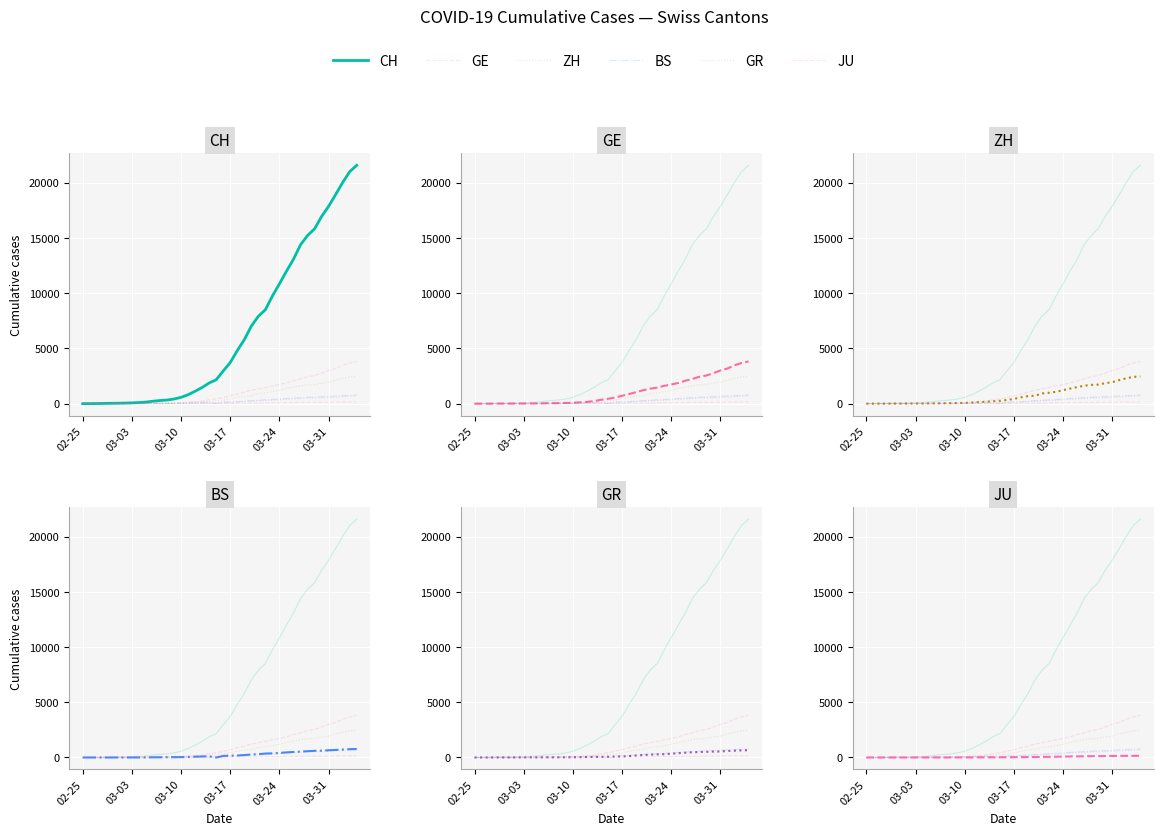

Reading right to left, list all the values displayed in this chart.

CH: 21587	21011	20034	18940	17876	16951	15831	15229	14388	13085	11994	10853	9749	8509	7915	7022	5794	4807	3727	2959	2165	1870	1463	1125	807	570	419	327	280	219	142	97	69	50	36	30	20	8	4	0
GE: 3816	3678	3469	3180	3003	2761	2547	2436	2231	2073	1870	1729	1611	1453	1350	1212	1041	863	710	556	435	351	227	155	114	80	60	45	43	30	20	16	14	11	10	9	5	1	1	0
ZH: 2455	2422	2294	2130	1941	1853	1727	1695	1621	1494	1362	1216	1070	981	922	711	679	568	429	326	250	218	163	140	101	62	49	40	34	29	23	15	13	10	7	6	2	2	0	0
BS: 767	754	714	687	653	617	605	569	530	501	462	410	374	356	297	270	220	181	164	143	0	100	92	73	49	33	28	24	21	15	8	3	3	1	1	1	1	1	0	0
GR: 657	649	622	592	547	535	519	495	474	433	393	343	300	284	258	226	182	128	101	84	71	56	53	43	31	22	18	18	17	16	14	12	9	9	6	6	6	2	2	0
JU: 154	149	149	145	140	128	127	119	114	100	92	82	69	61	54	44	36	32	29	25	19	18	17	12	7	7	7	5	5	4	4	2	2	1	1	1	1	1	0	0